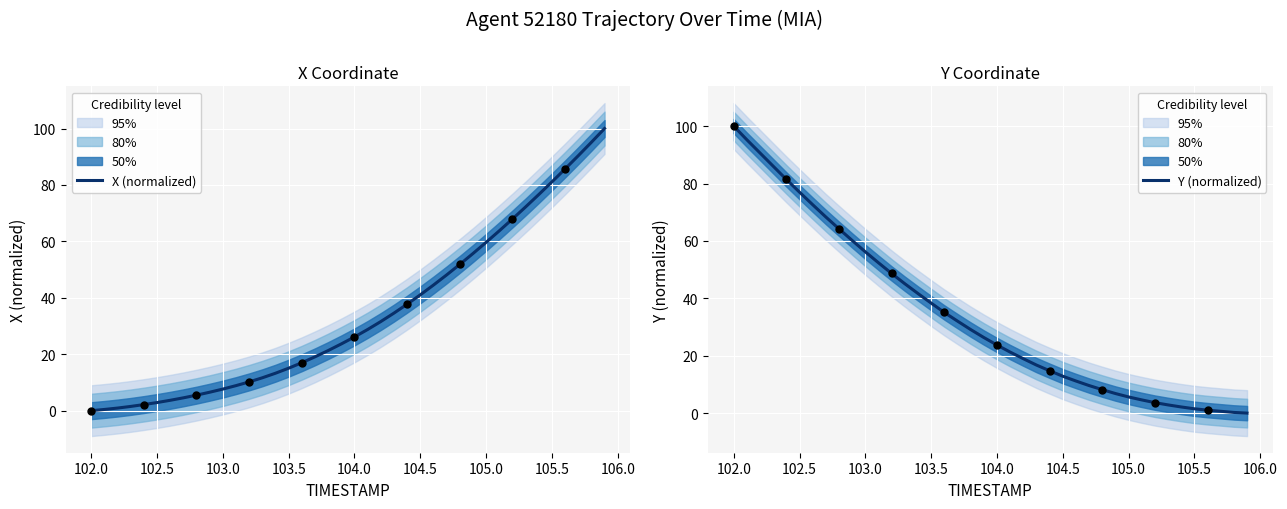

Which series has the largest Y range (max minus min)?

X (normalized)